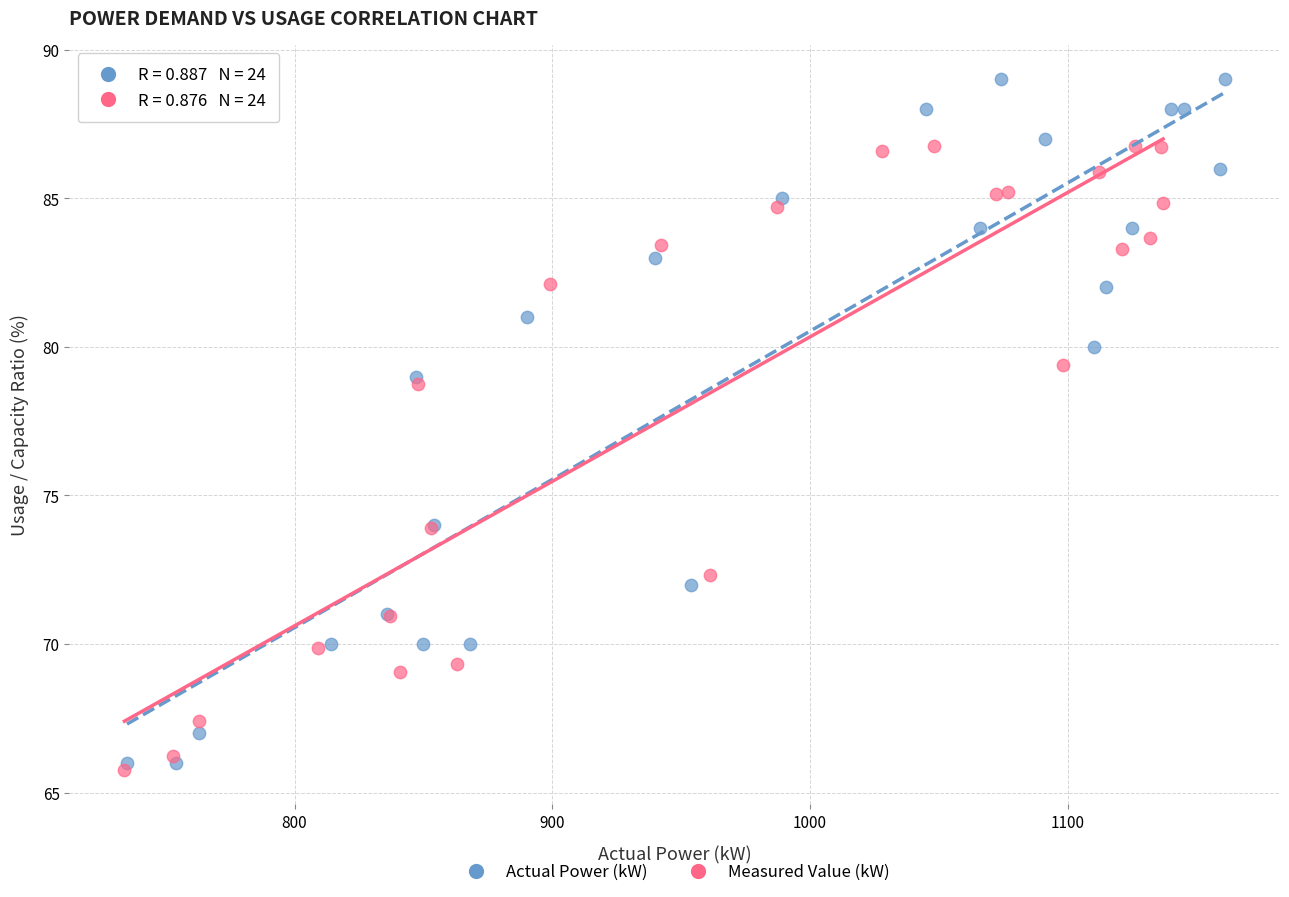

Which series contains the highest Y value?

Actual Power (kW)